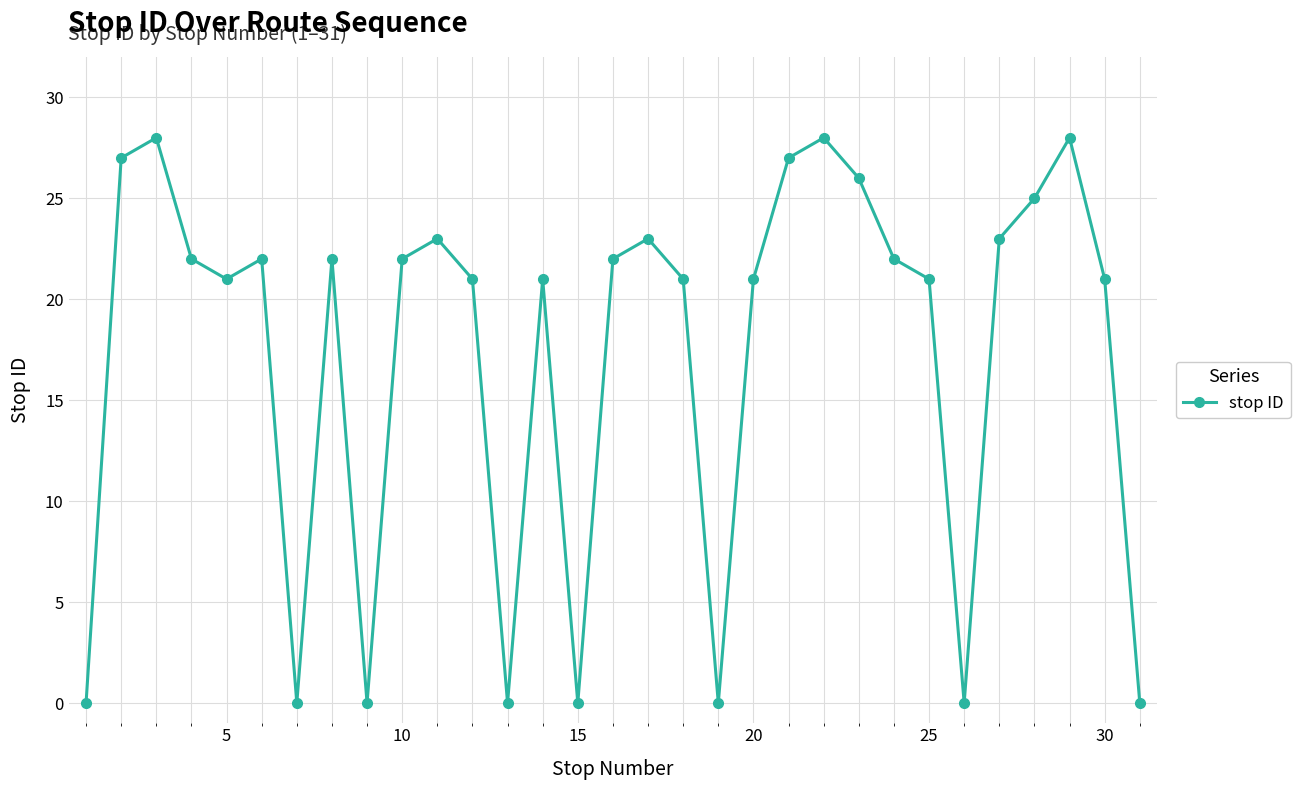

True or false: the data has more than 2 interior local peaks.

True